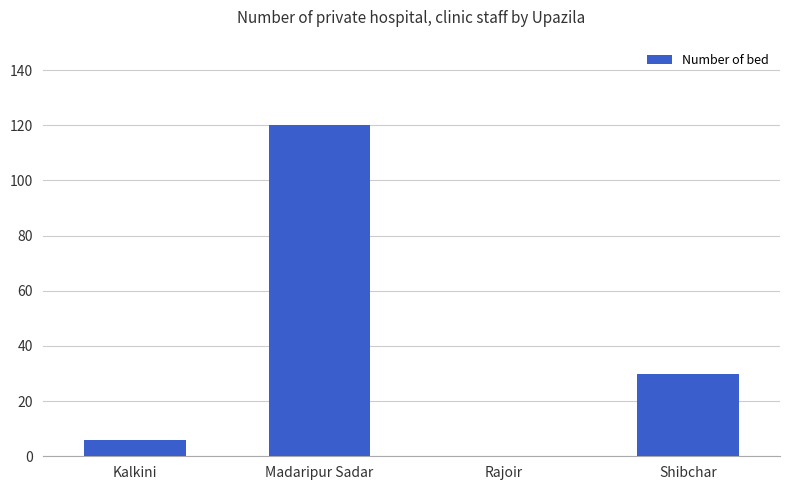

At which label is the value closest to 60?

Shibchar